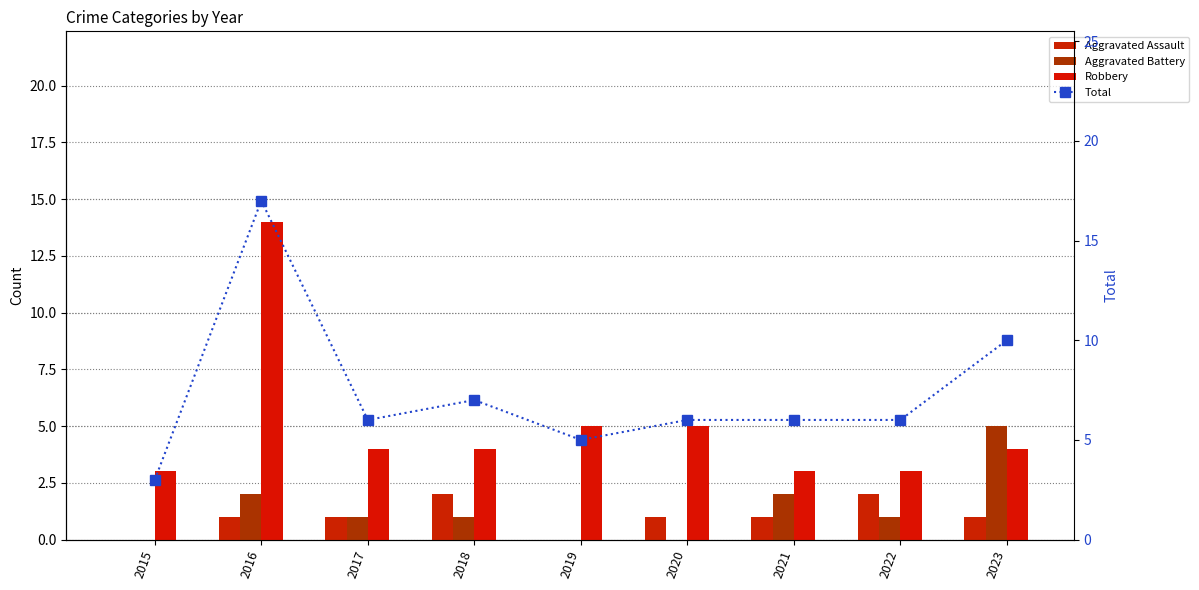

At which label is Aggravated Assault closest to 1?

2016